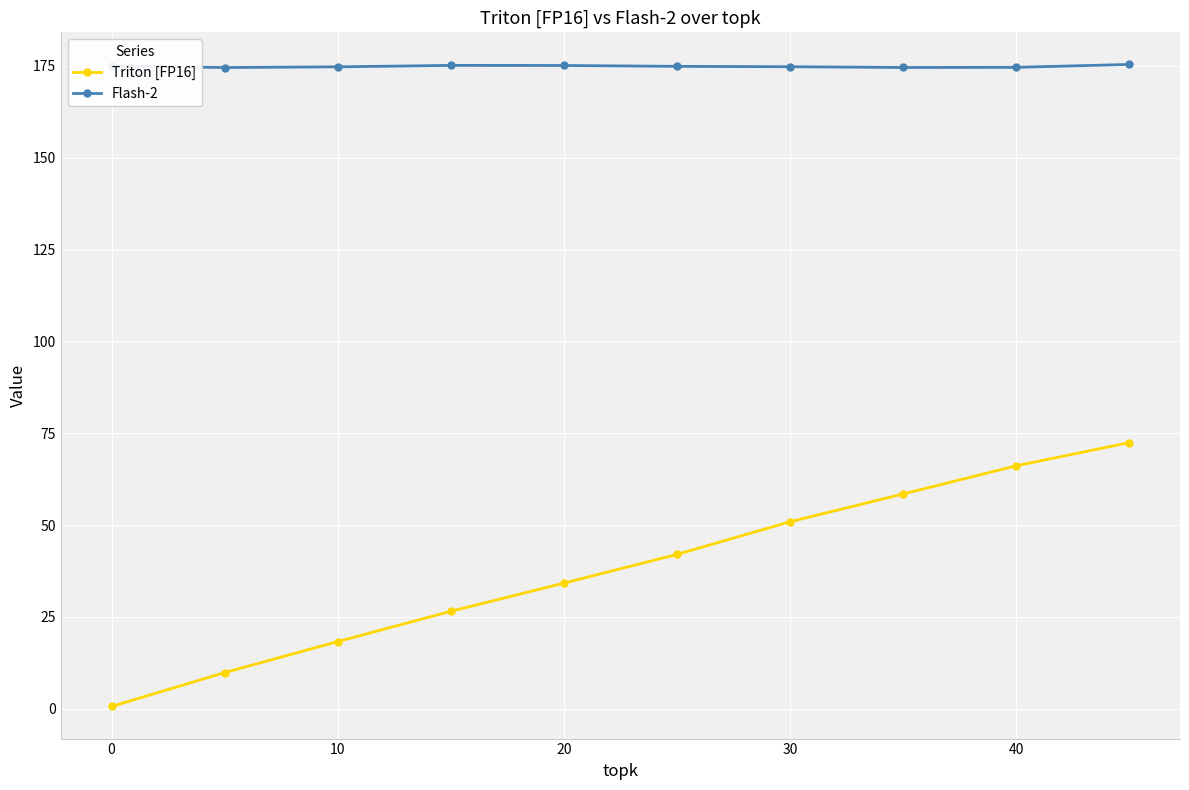

What is the average value of the Triton [FP16] series?

37.9